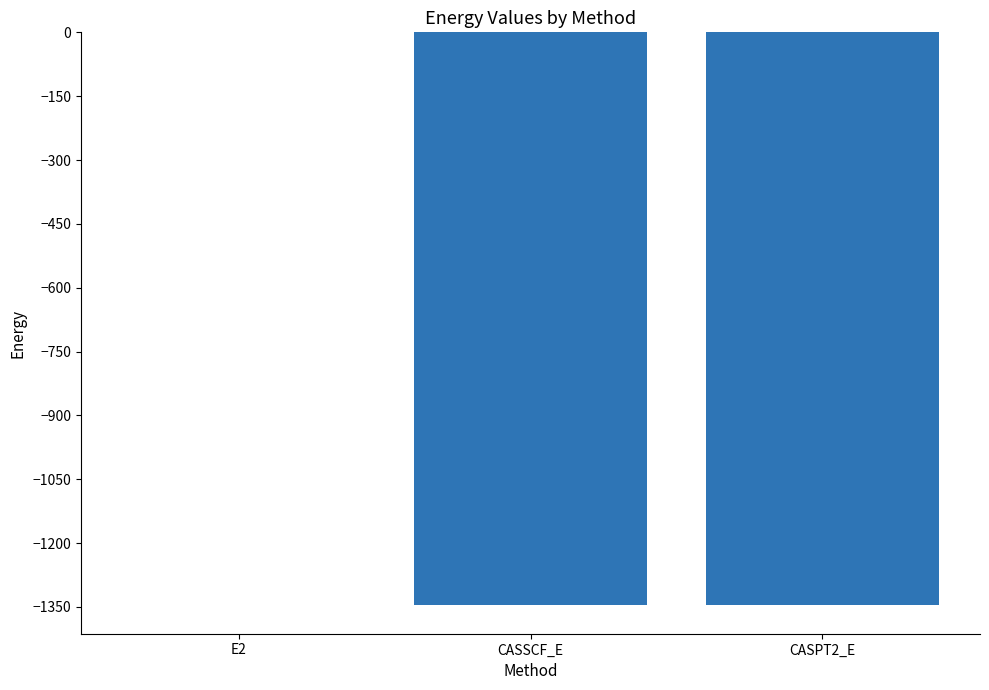

How many categories are shown in the chart?

3